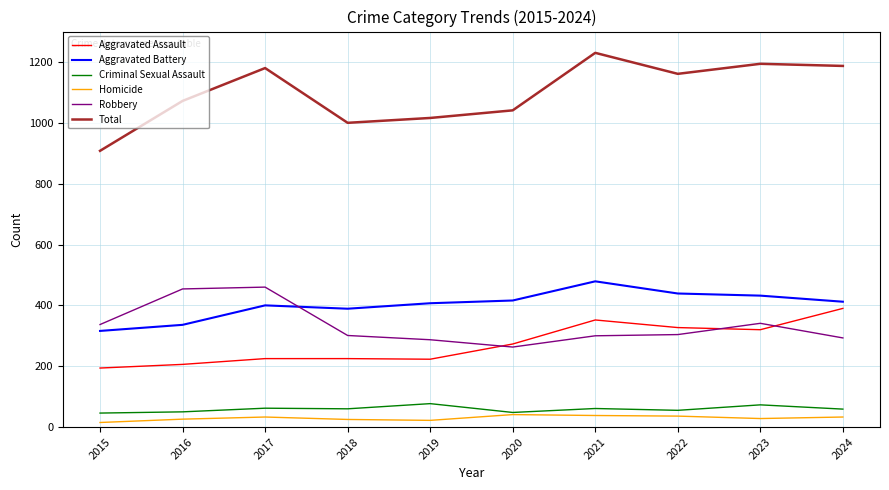

What is the difference between the maximum and second lowest values in the Robbery series?

173